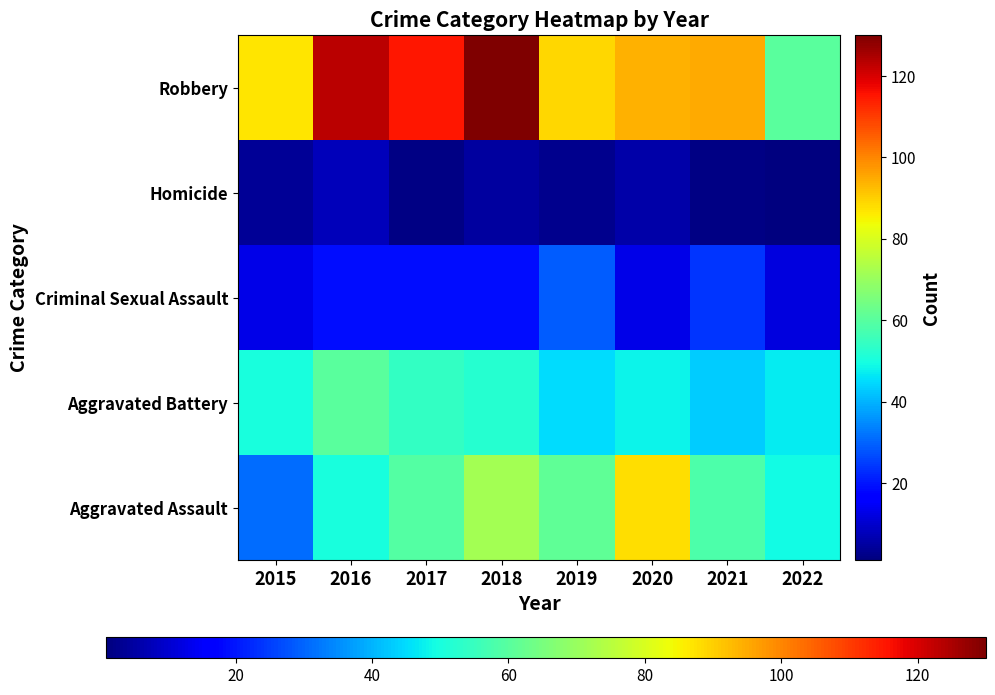

Reading right to left, transcribe all the data shown in this chart.

Aggravated Assault: 2022=49	2021=58	2020=88	2019=61	2018=72	2017=59	2016=50	2015=31
Aggravated Battery: 2022=47	2021=43	2020=48	2019=45	2018=52	2017=54	2016=60	2015=50
Criminal Sexual Assault: 2022=12	2021=24	2020=13	2019=29	2018=19	2017=19	2016=19	2015=13
Homicide: 2022=1	2021=2	2020=6	2019=3	2018=5	2017=2	2016=8	2015=4
Robbery: 2022=60	2021=95	2020=94	2019=89	2018=130	2017=115	2016=123	2015=87